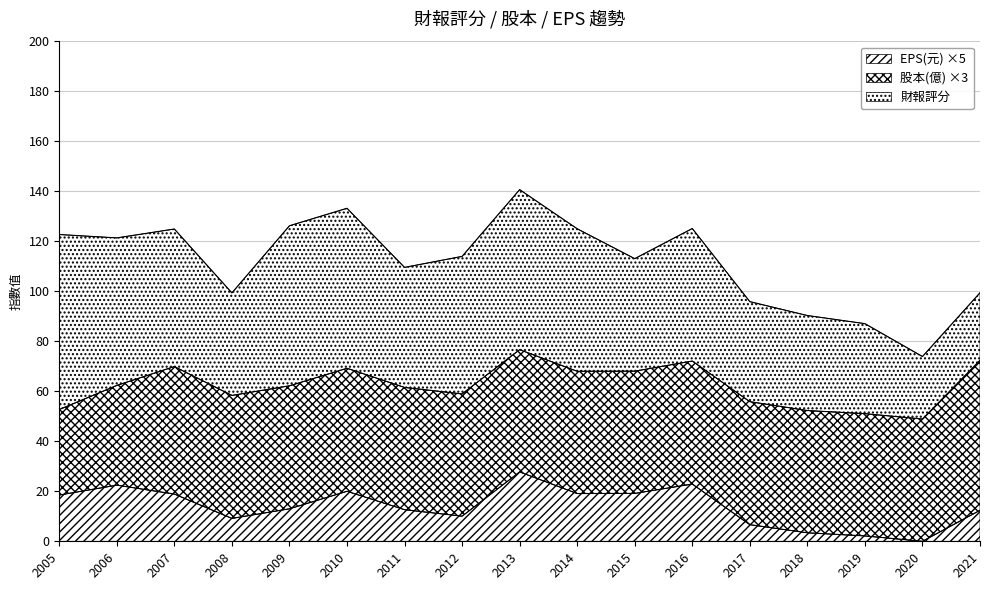

Between 2012 and 2017, which is larger?

2012